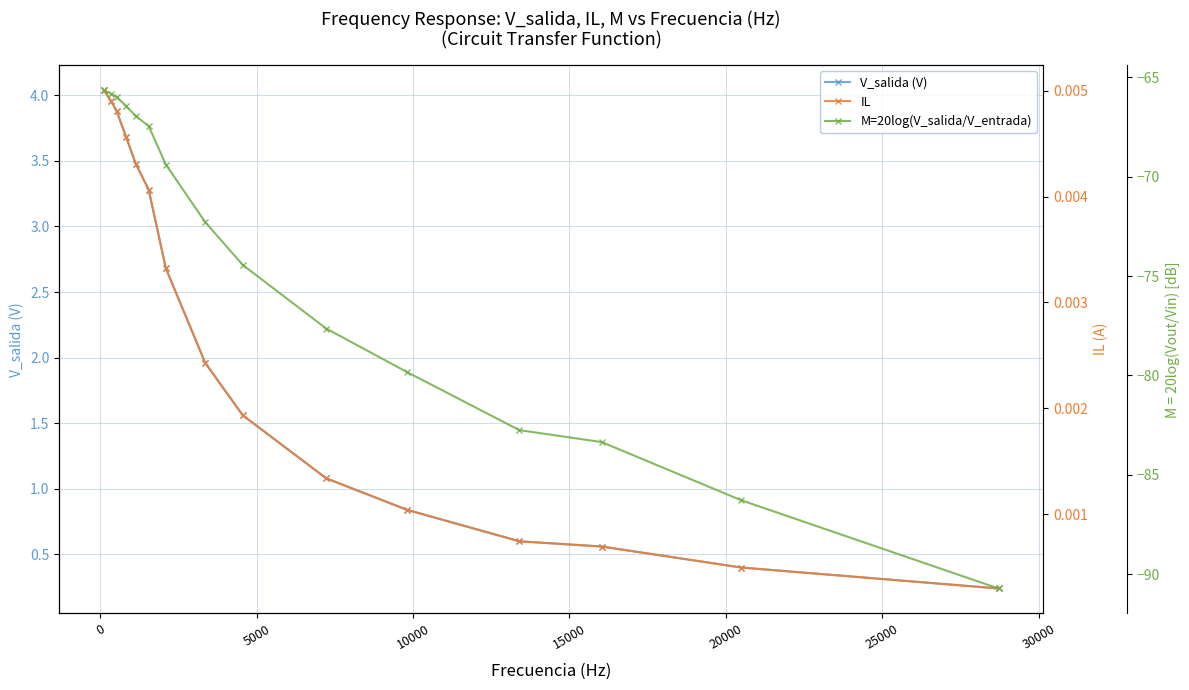

What is the greatest value displayed?

4.0